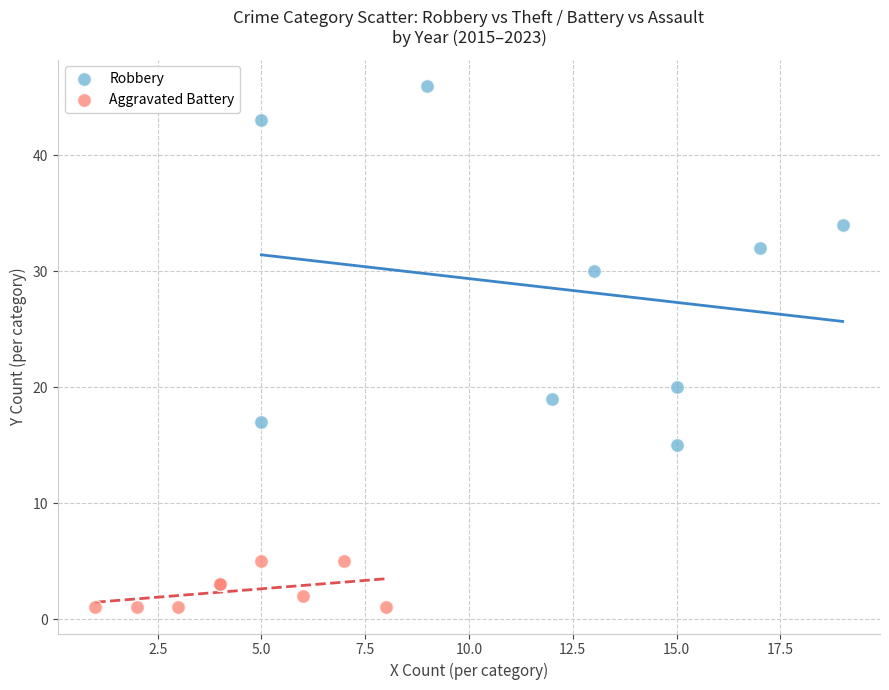

What are all the series names shown in the legend?

Robbery, Aggravated Battery